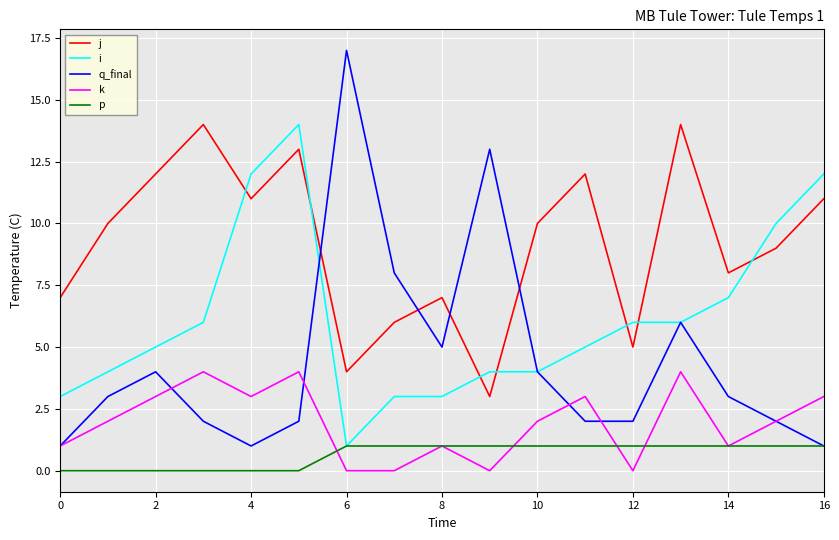

What are all the series names shown in the legend?

j, i, q_final, k, p